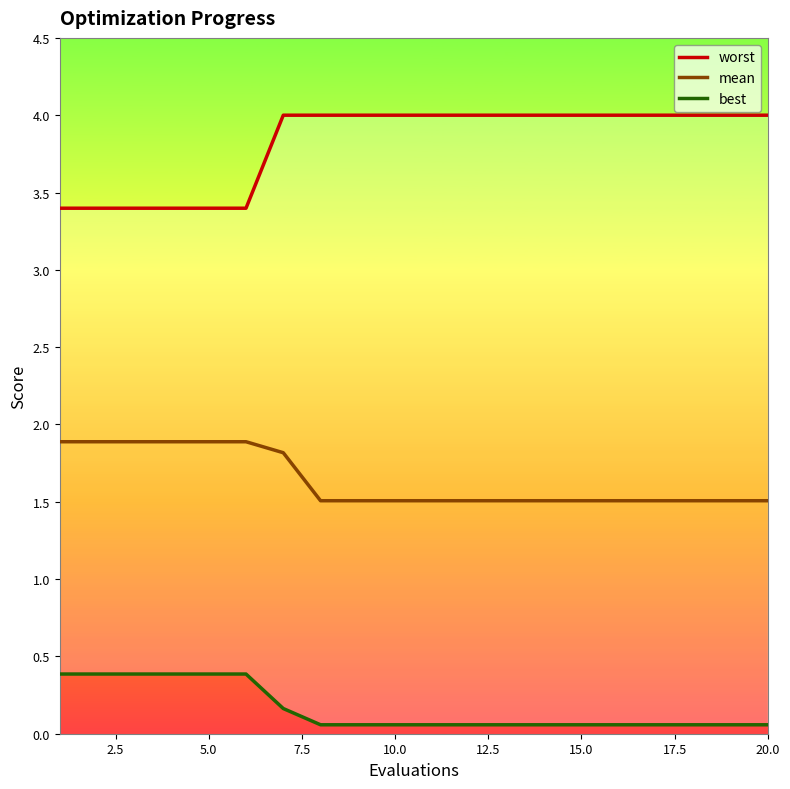

The mean series shows 2.5 at 15.0. True or false?

False